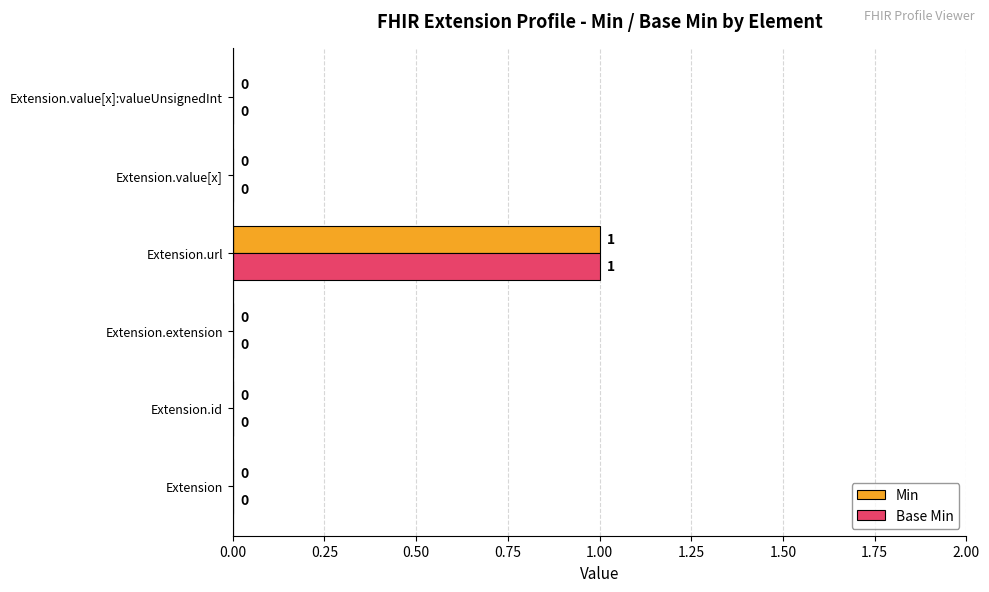

At which category is the sum across all series the highest?

Extension.url